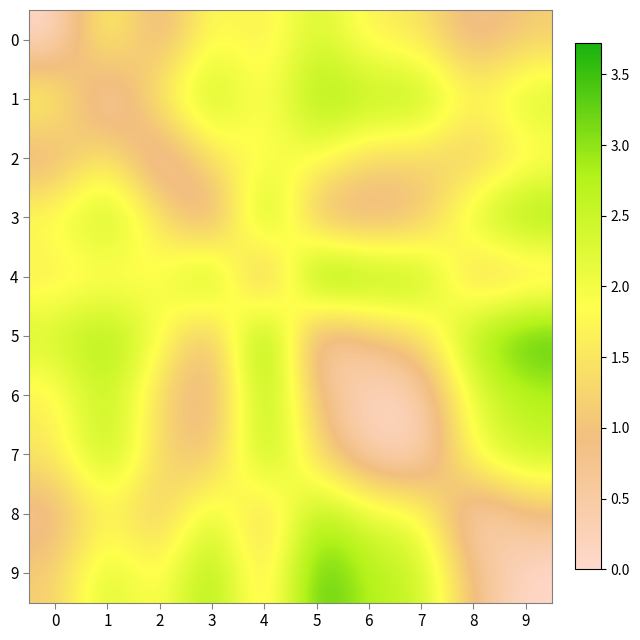

Reading left to right, transcribe all the data shown in this chart.

0: 0=0.0	1=2.0	2=0.5	3=2.0	4=1.5	5=2.5	6=1.6	7=1.5	8=0.6	9=1.1
1: 0=2.0	1=0.0	2=1.8	3=2.8	4=1.7	5=3.0	6=2.7	7=2.9	8=1.7	9=2.5
2: 0=0.5	1=1.8	2=0.0	3=1.6	4=1.7	5=2.0	6=1.3	7=1.3	8=0.9	9=1.6
3: 0=2.0	1=2.8	2=1.6	3=0.0	4=3.3	5=0.5	6=0.5	7=0.8	8=2.5	9=3.1
4: 0=1.5	1=1.7	2=1.7	3=3.3	4=0.0	5=3.7	6=3.0	7=3.0	8=0.9	9=1.1
5: 0=2.5	1=3.0	2=2.0	3=0.5	4=3.7	5=0.0	6=1.0	7=1.2	8=2.9	9=3.6
6: 0=1.6	1=2.7	2=1.3	3=0.5	4=3.0	5=1.0	6=0.0	7=0.3	8=2.1	9=2.7
7: 0=1.5	1=2.9	2=1.3	3=0.8	4=3.0	5=1.2	6=0.3	7=0.0	8=2.1	9=2.6
8: 0=0.6	1=1.7	2=0.9	3=2.5	4=0.9	5=2.9	6=2.1	7=2.1	8=0.0	9=0.8
9: 0=1.1	1=2.5	2=1.6	3=3.1	4=1.1	5=3.6	6=2.7	7=2.6	8=0.8	9=0.0